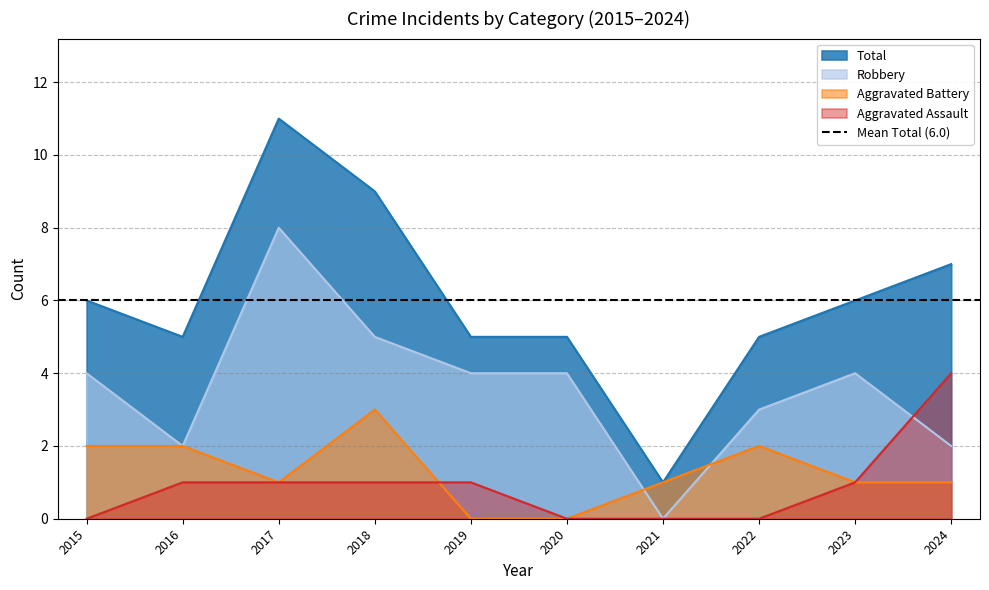

At which label does Total first exceed 6?

2017